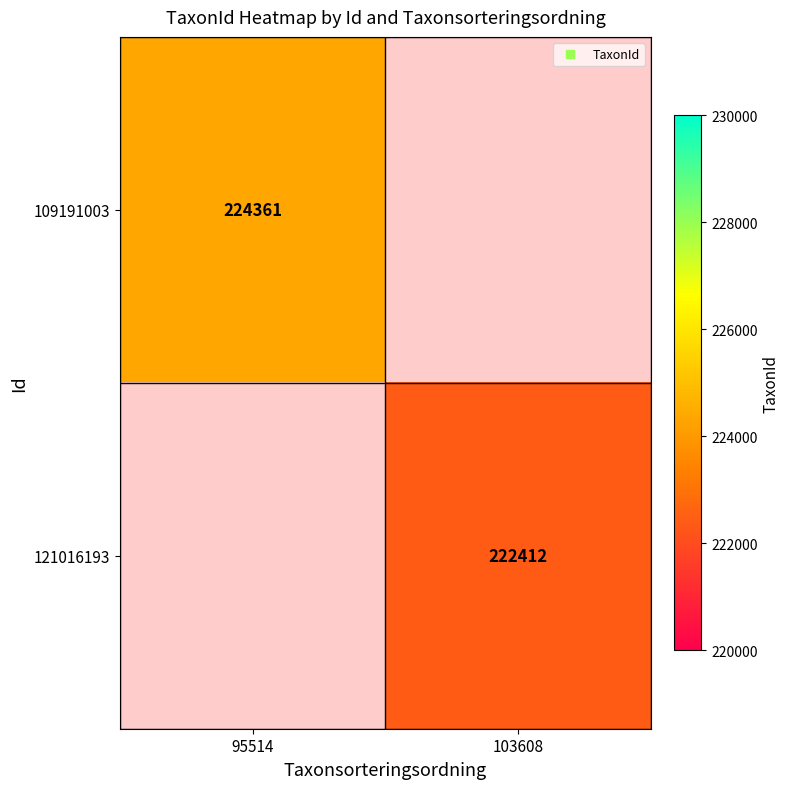

How many positive values does the 121016193 series have?

1